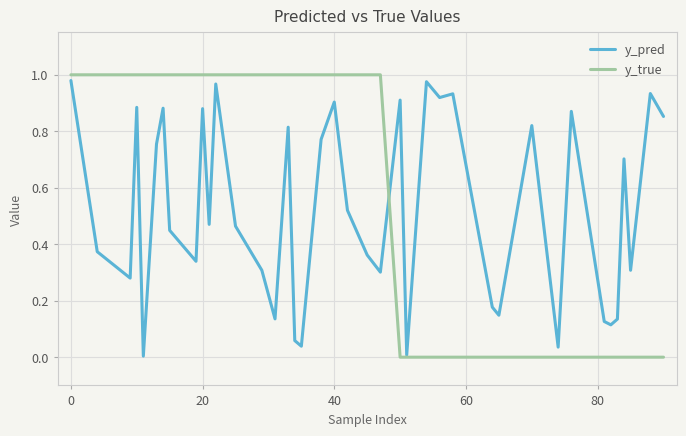

Which series has the largest total across all categories?

y_true